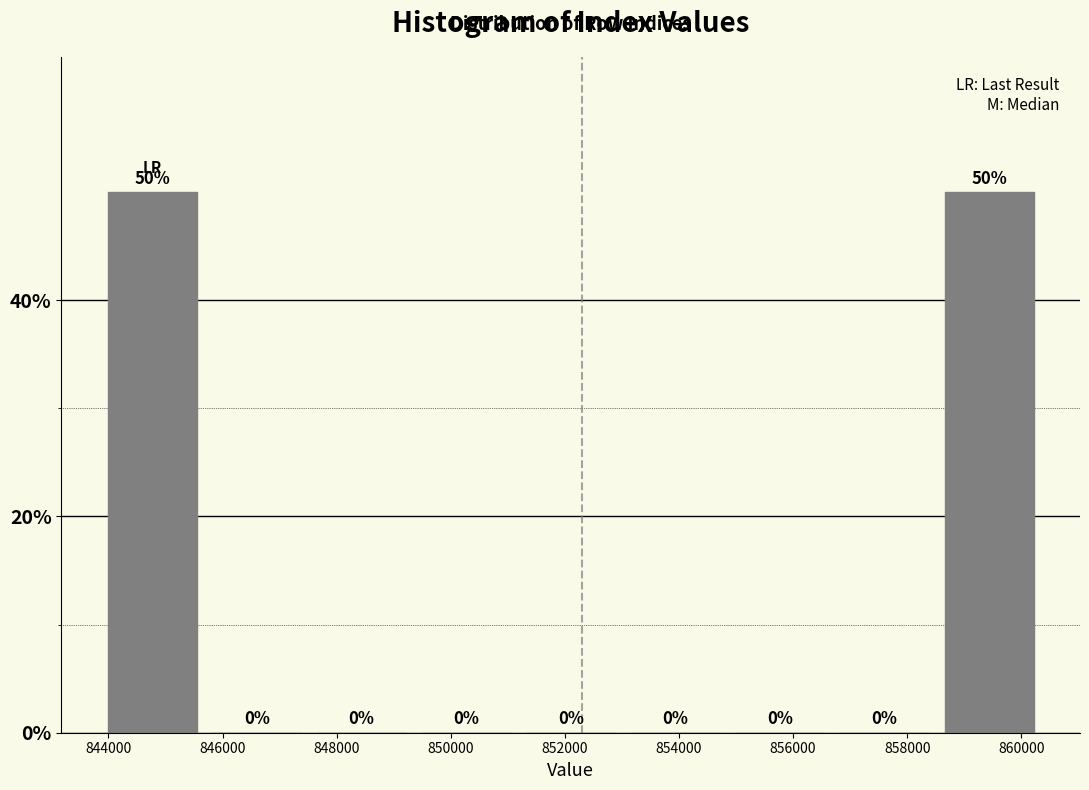

Reading left to right, transcribe this chart: for each bar, give the range it covers on the x-axis and its height. The bar edges are not printed on the chart, so give them approximately, as read against the axis.

843800 to 845600: 50
845600 to 847600: 0
847600 to 849400: 0
849400 to 851200: 0
851200 to 853000: 0
853000 to 854800: 0
854800 to 856600: 0
856600 to 858600: 0
858600 to 860400: 50